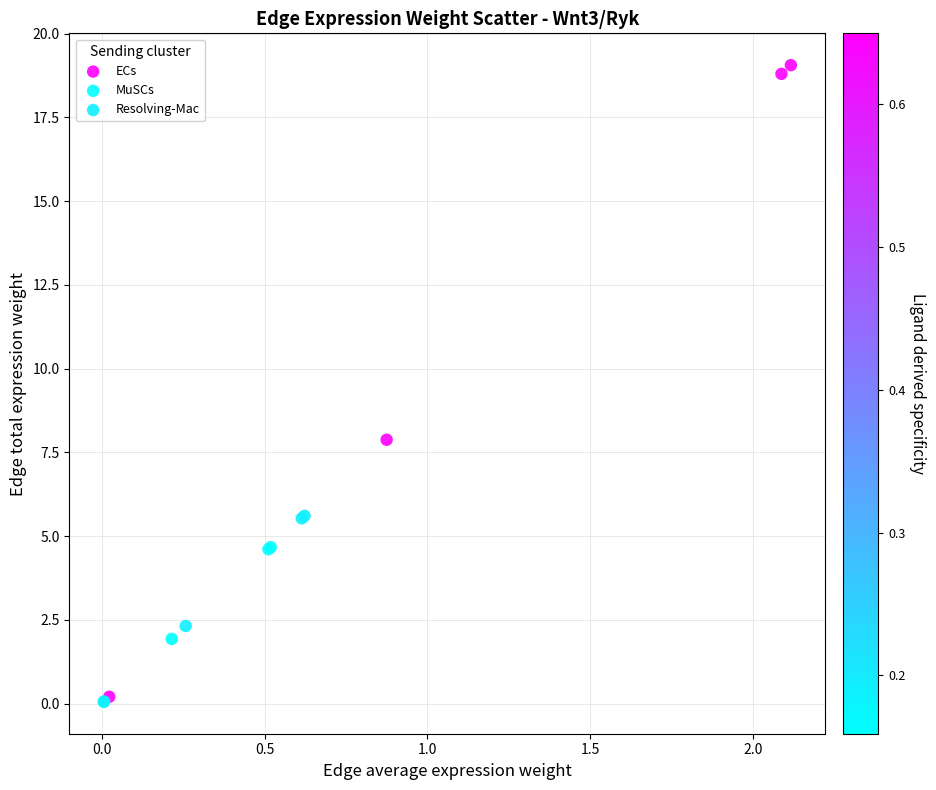

What are all the series names shown in the legend?

ECs, MuSCs, Resolving-Mac